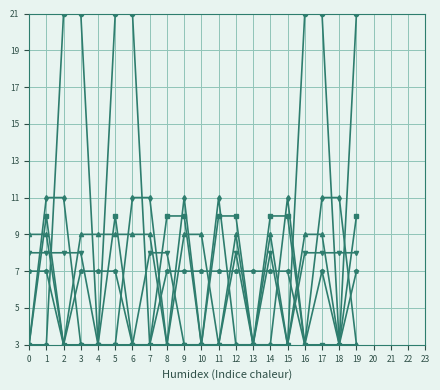

What is the maximum value shown in the chart?

21